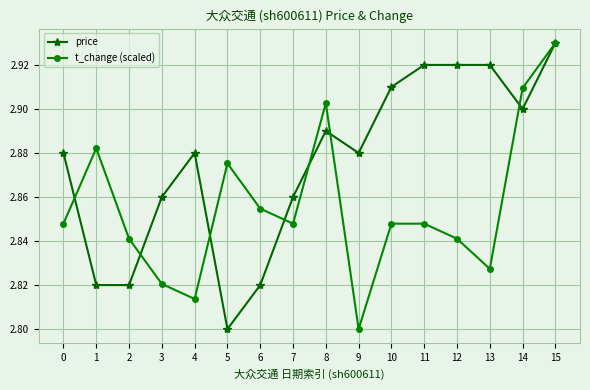

Which category has the highest value in the t_change (scaled) series?

15